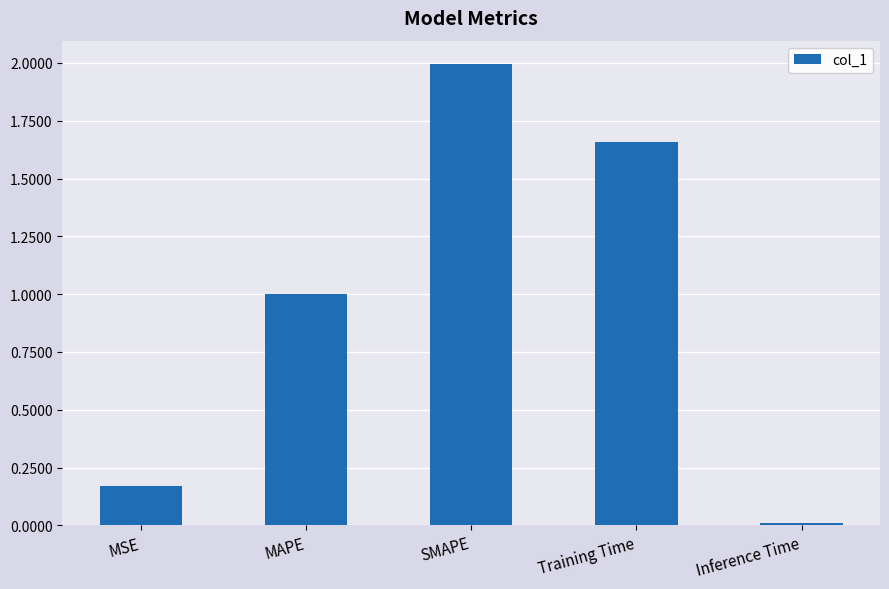

List the labels in order of value, smallest first.

Inference Time, MSE, MAPE, Training Time, SMAPE